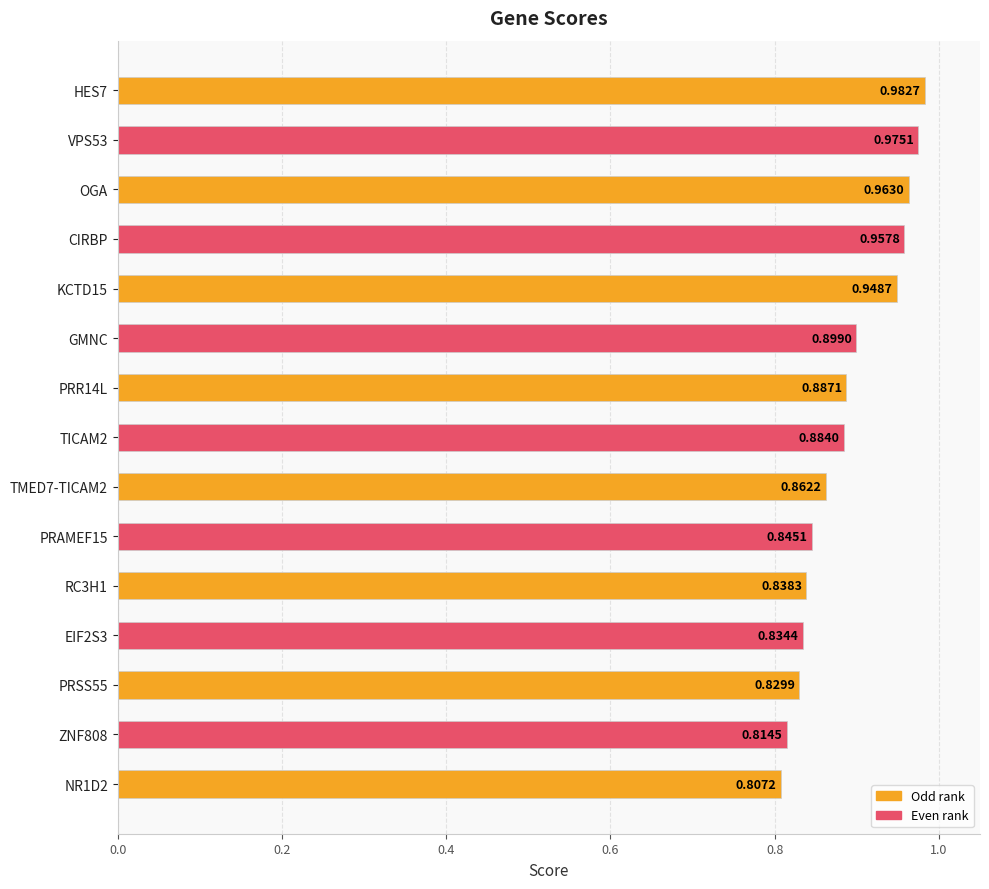

Does the chart contain stacked bars?

No